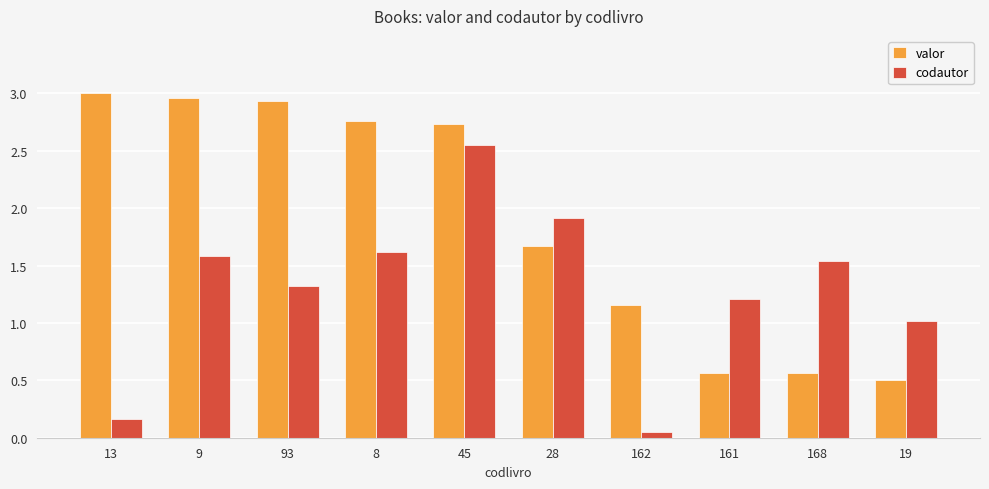

The valor series shows 0.7 at 19. True or false?

False